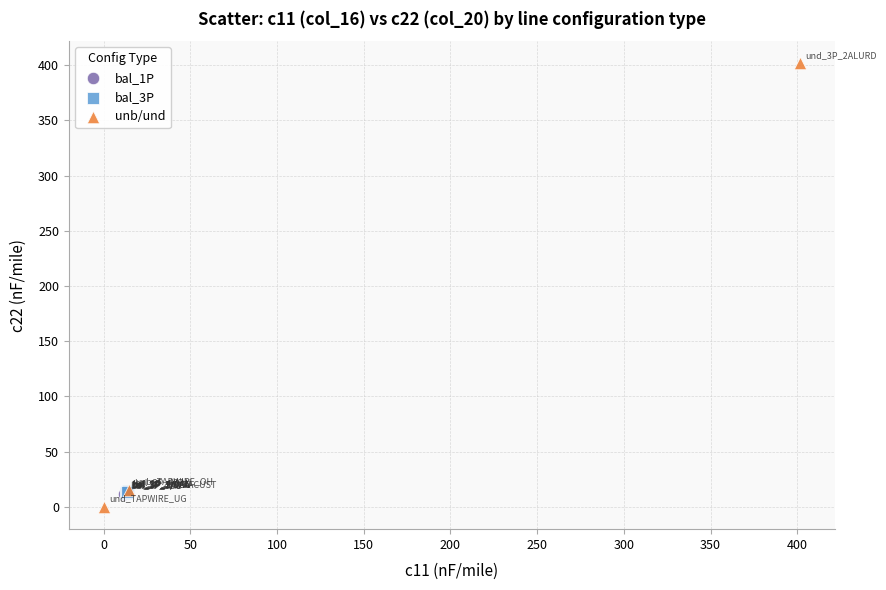

Which series contains the highest Y value?

unb/und